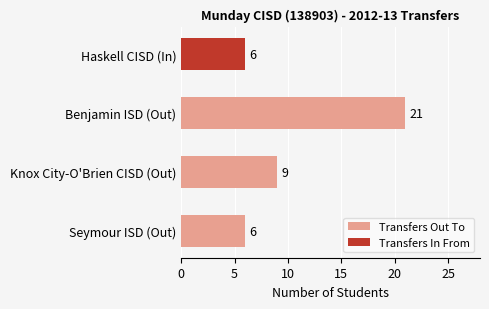

What is the smallest value displayed?

6